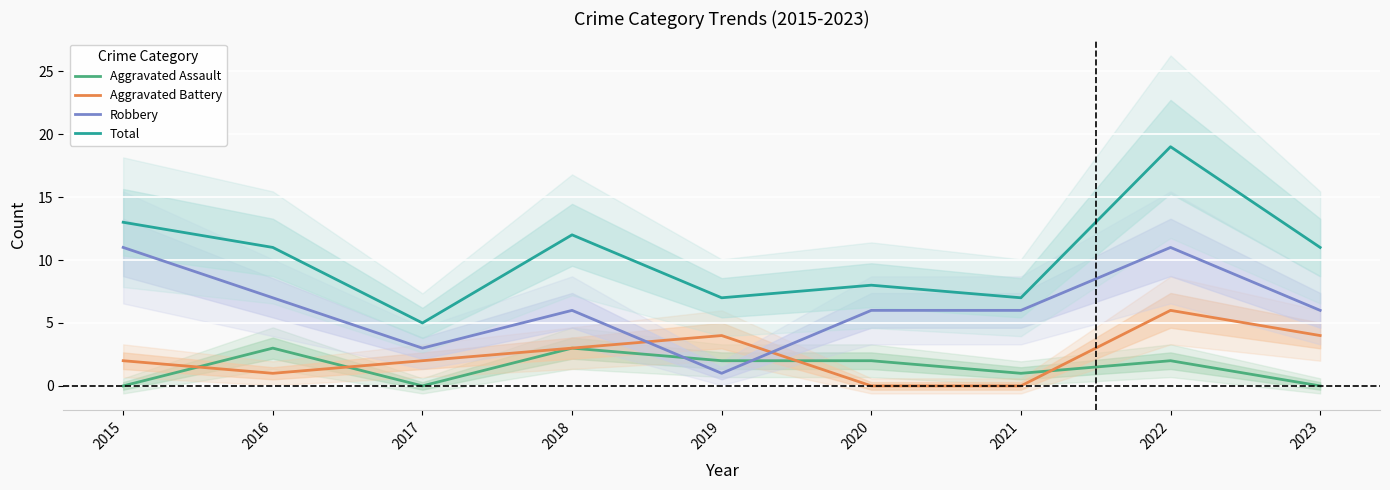

True or false: Total has more than 0 points higher than both neighbors.

True